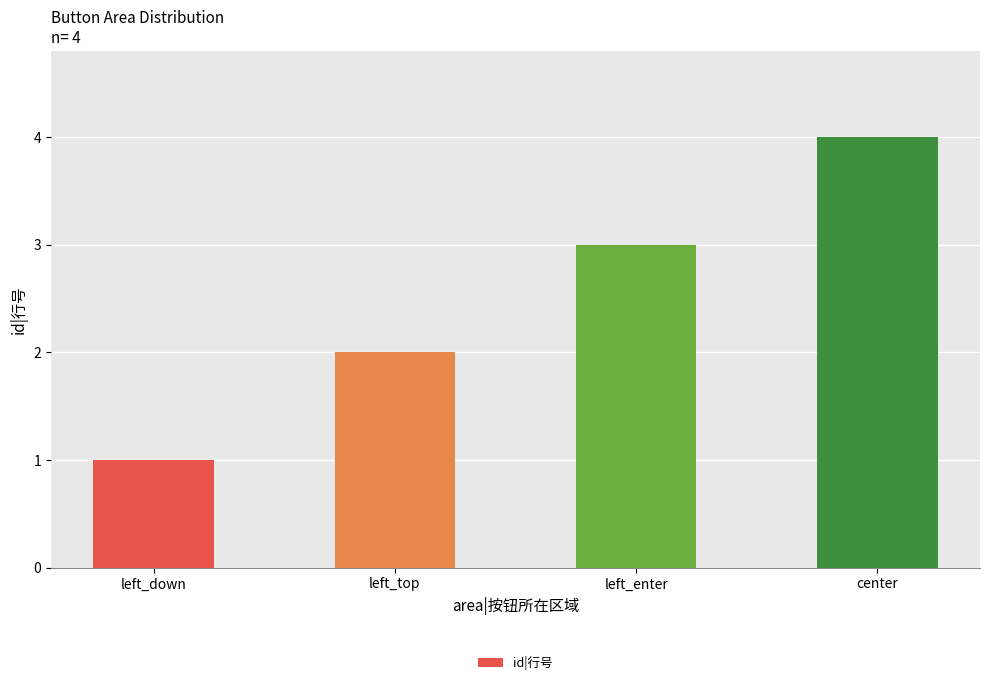

The chart shows a value of 4 at center. True or false?

True